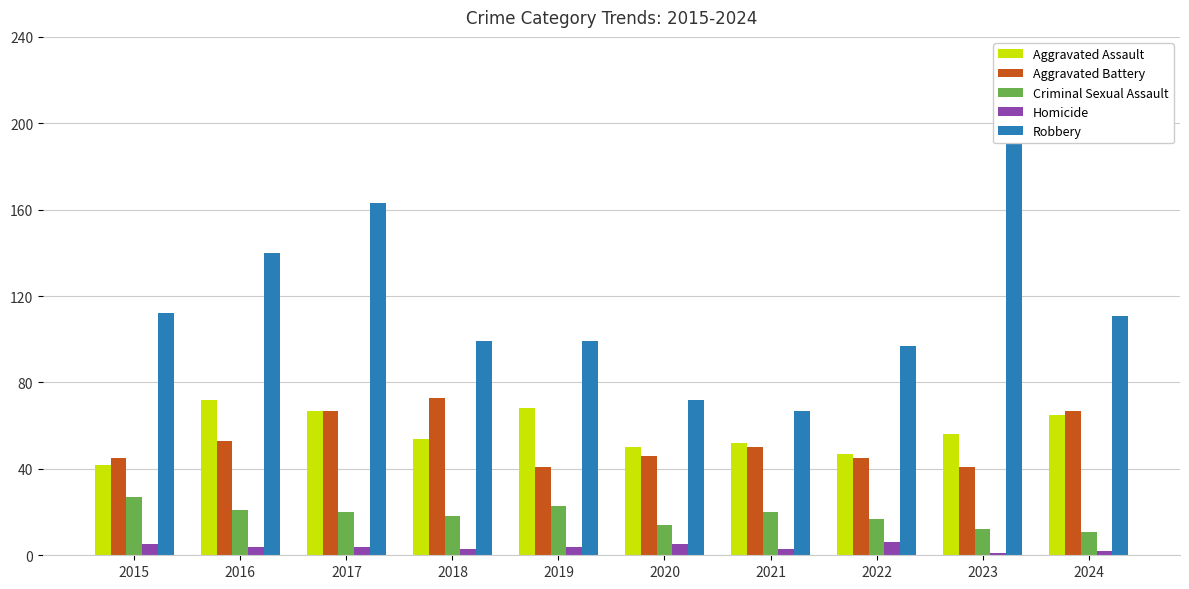

True or false: Homicide has a value of 1 at 2019.

False